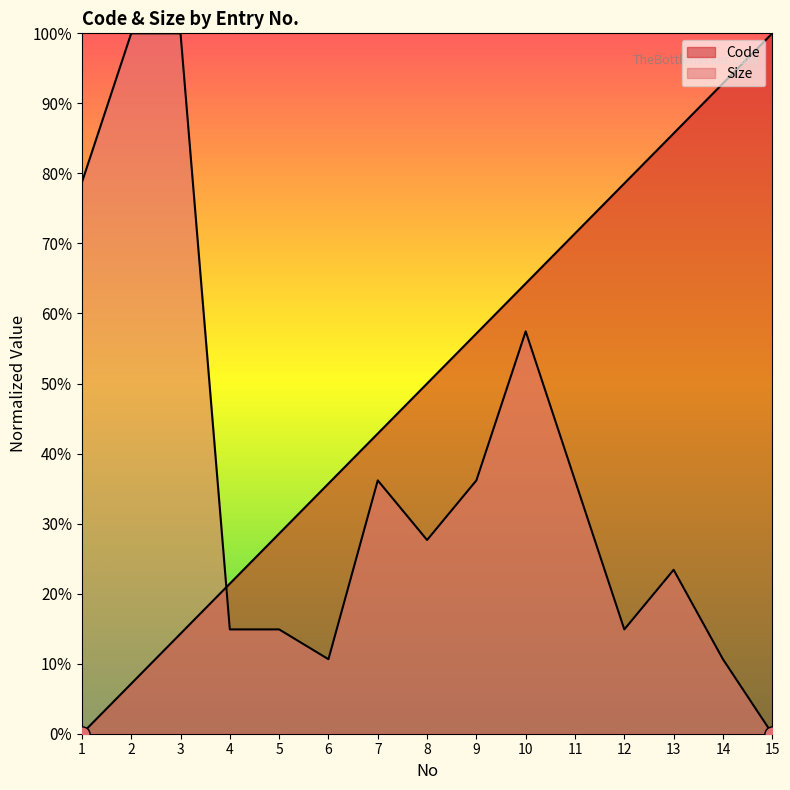

Which series reaches the maximum Y coordinate?

Code